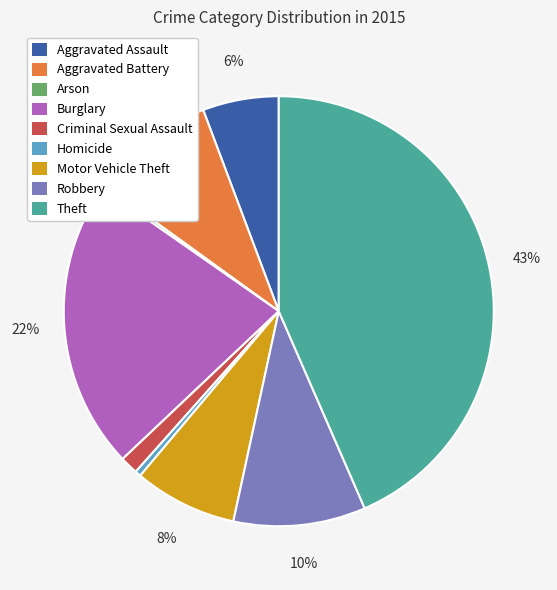

Combined, do Robbery and Motor Vehicle Theft account for over 50%?

No